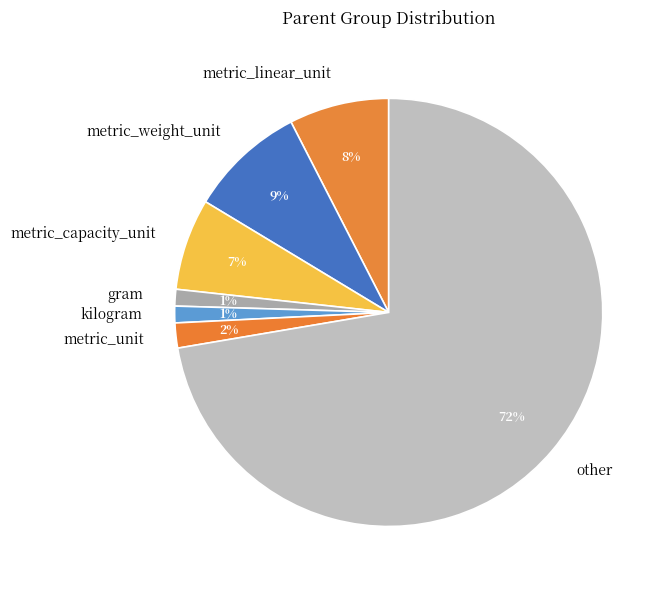

Combined, do metric_unit and other account for over 50%?

Yes